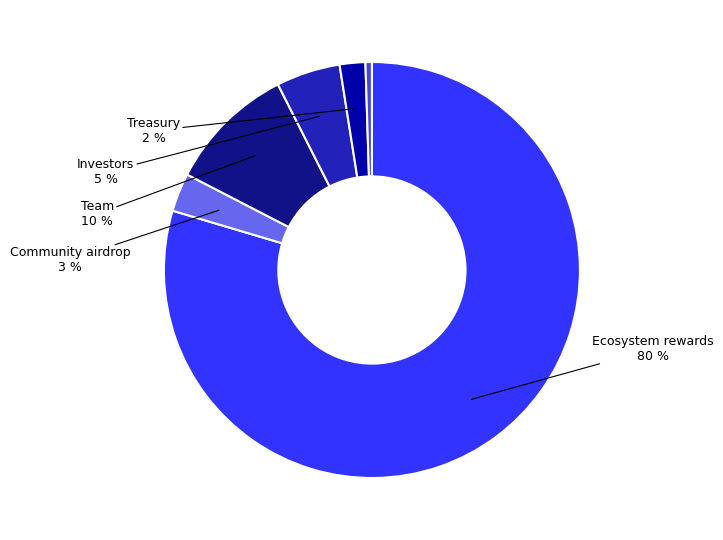

Does any single category account for the majority?

Yes